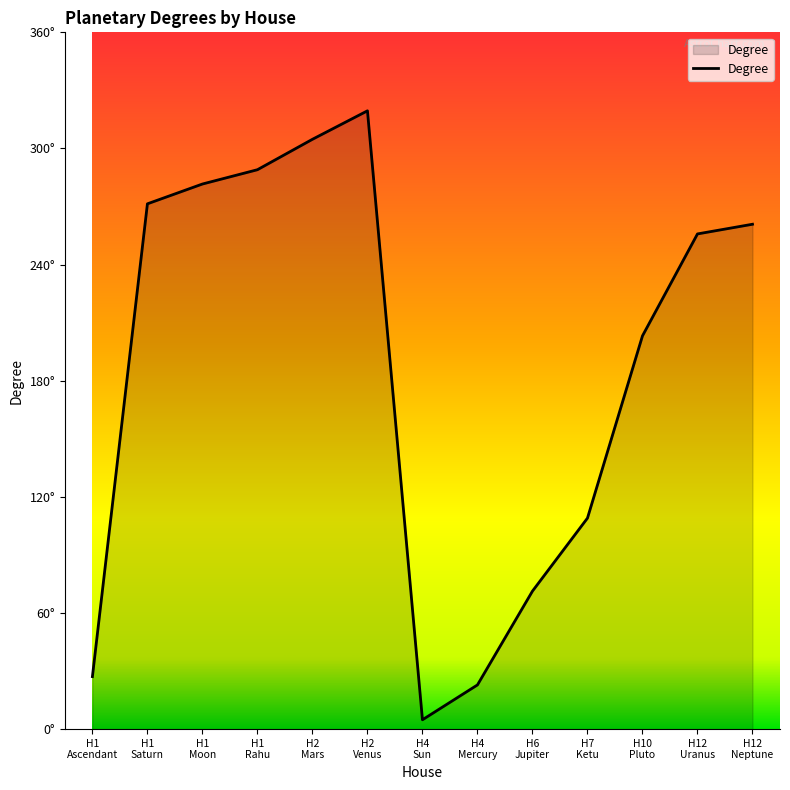

Does the chart display data point markers on the line(s)?

No